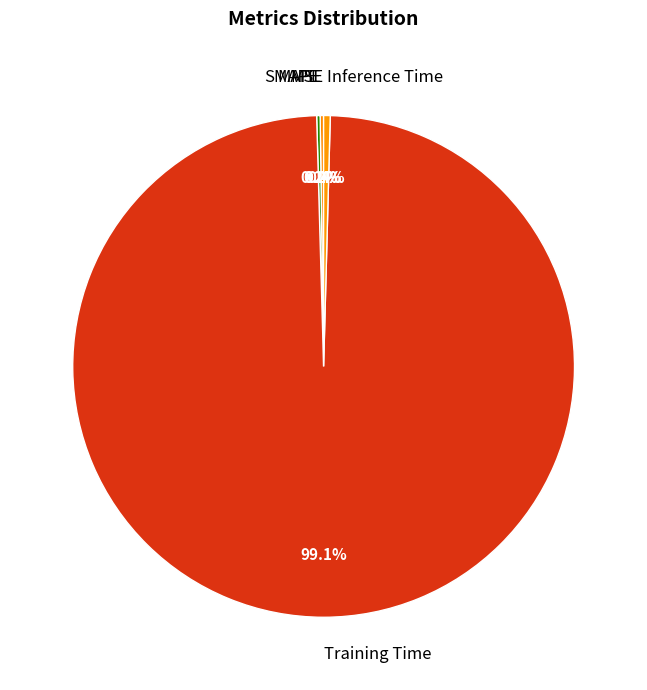

Which category has the biggest portion of the pie?

Training Time